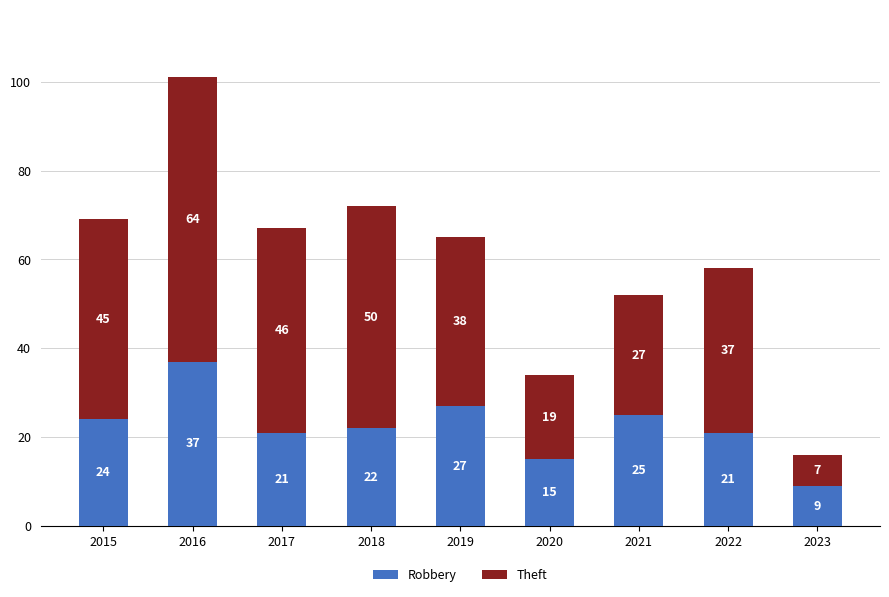

At which category is the sum across all series the highest?

2016